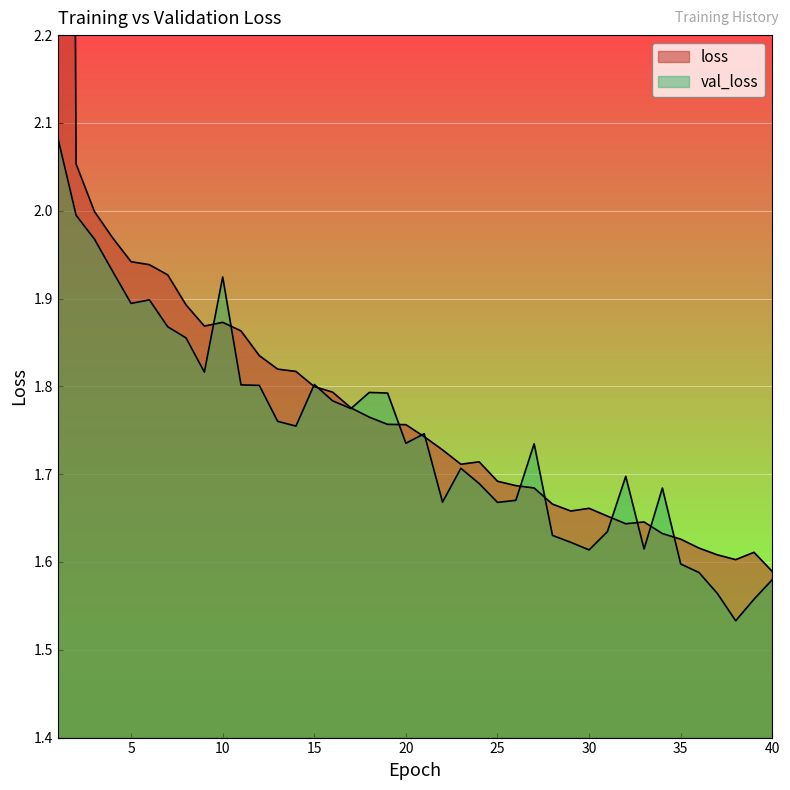

List the labels in order of loss value, largest first.

1, 2, 3, 4, 5, 6, 7, 8, 10, 9, 11, 12, 13, 14, 15, 16, 17, 18, 19, 20, 21, 22, 24, 23, 25, 26, 27, 28, 30, 29, 31, 33, 32, 34, 35, 36, 39, 37, 38, 40